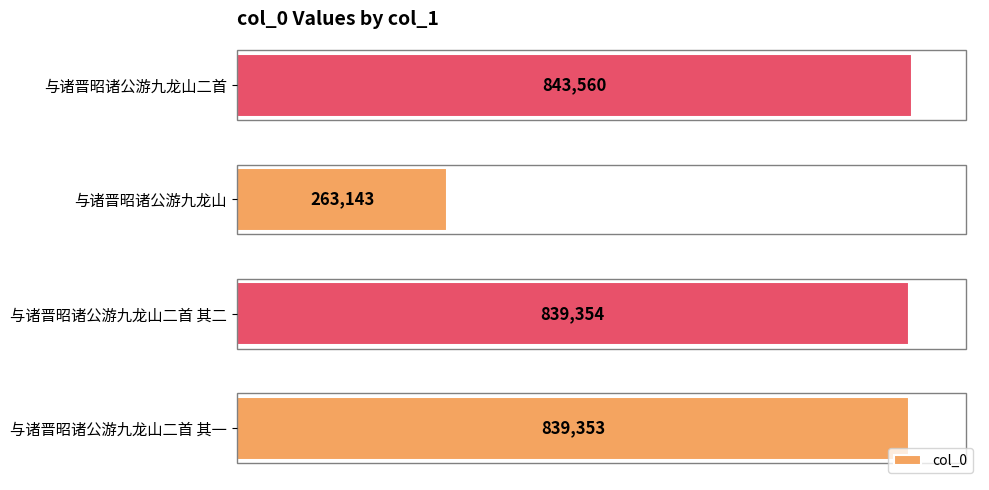

What is the difference between the maximum and second lowest values?

4207